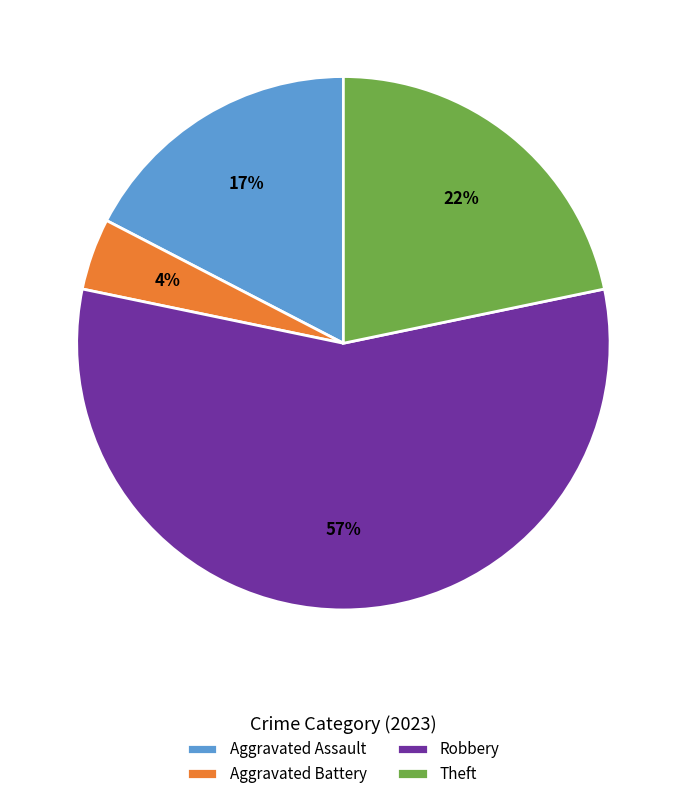

Count the number of slices in the pie.

4